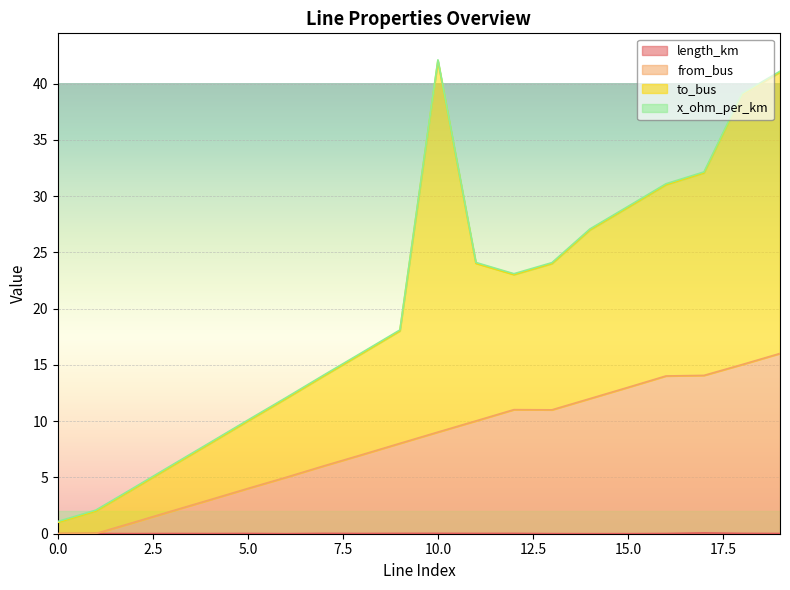

List the labels in order of length_km value, largest first.

17, 10, 18, 9, 7, 12, 11, 5, 16, 8, 19, 1, 3, 4, 2, 13, 0, 15, 6, 14